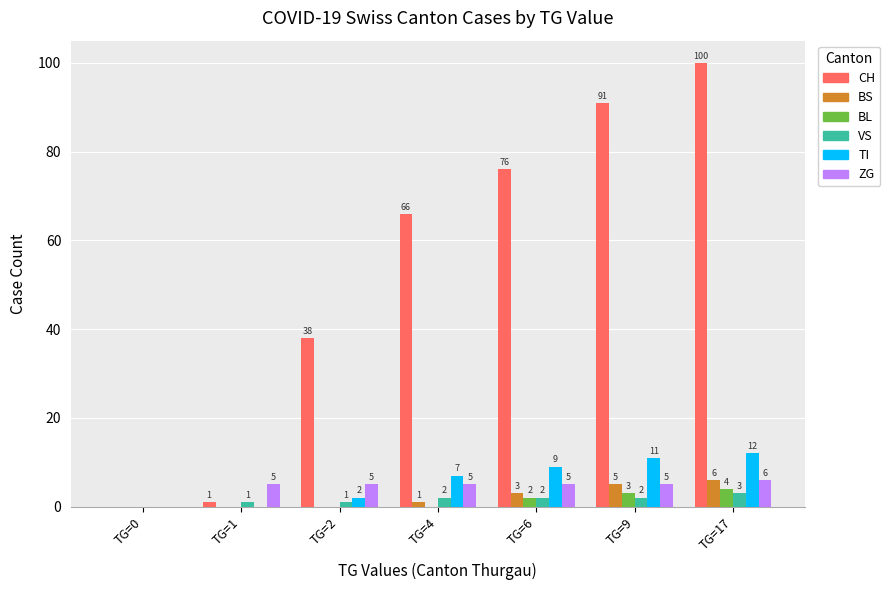

True or false: ZG has a value of 5 at TG=2.

True